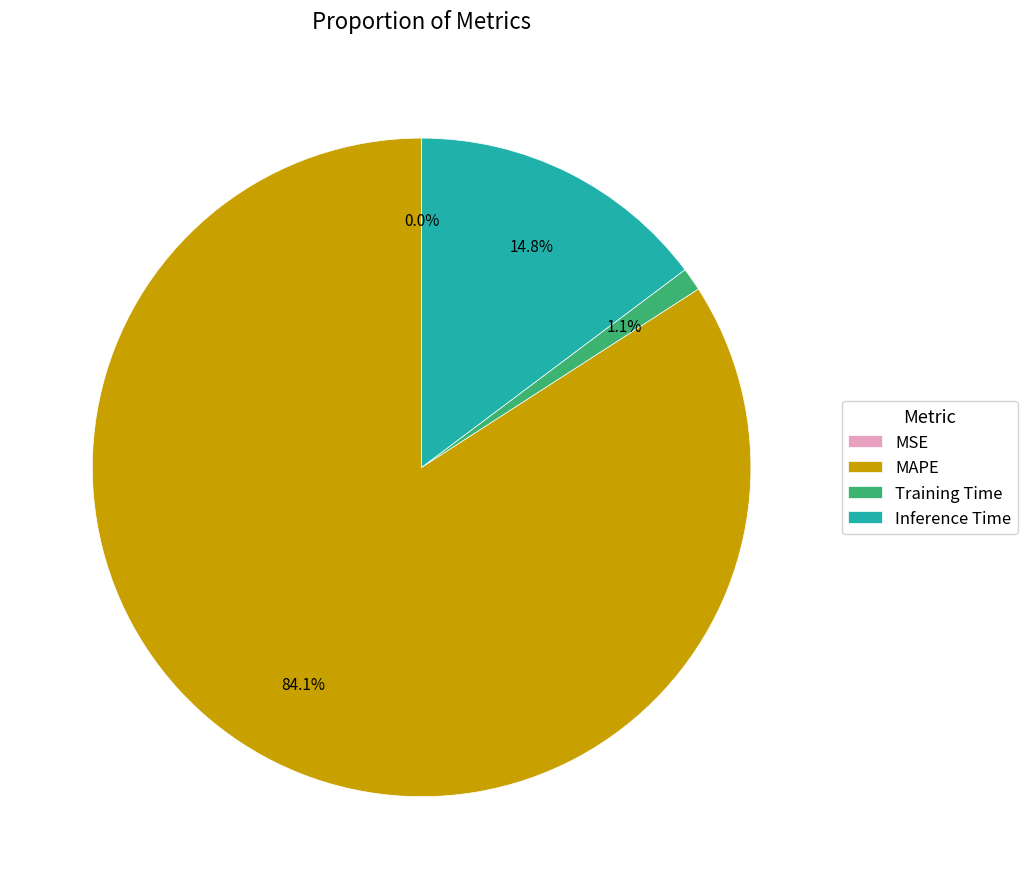

Between Training Time and MAPE, which is larger?

MAPE